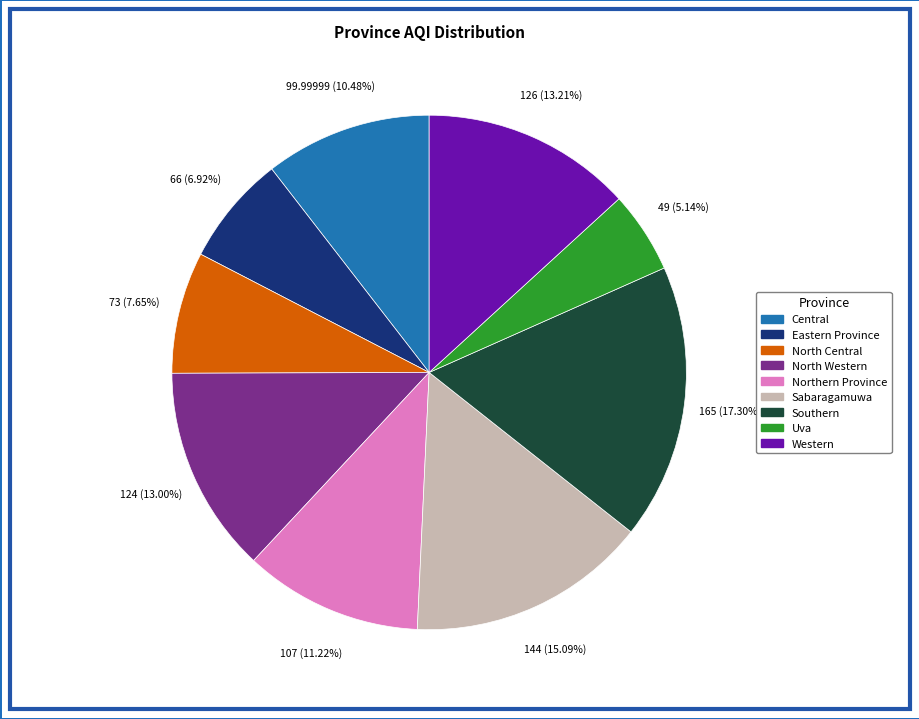

To the nearest percent, what is the difference between the largest and smallest slice percentages?

12%